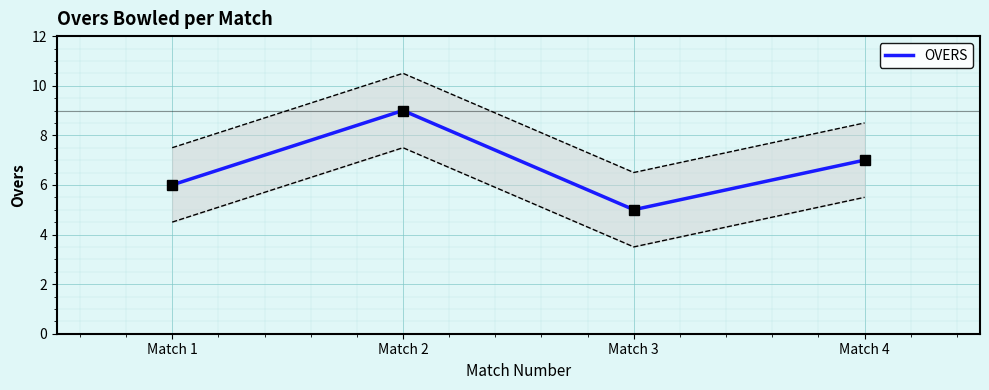

True or false: the data shows 9 at Match 2.

True